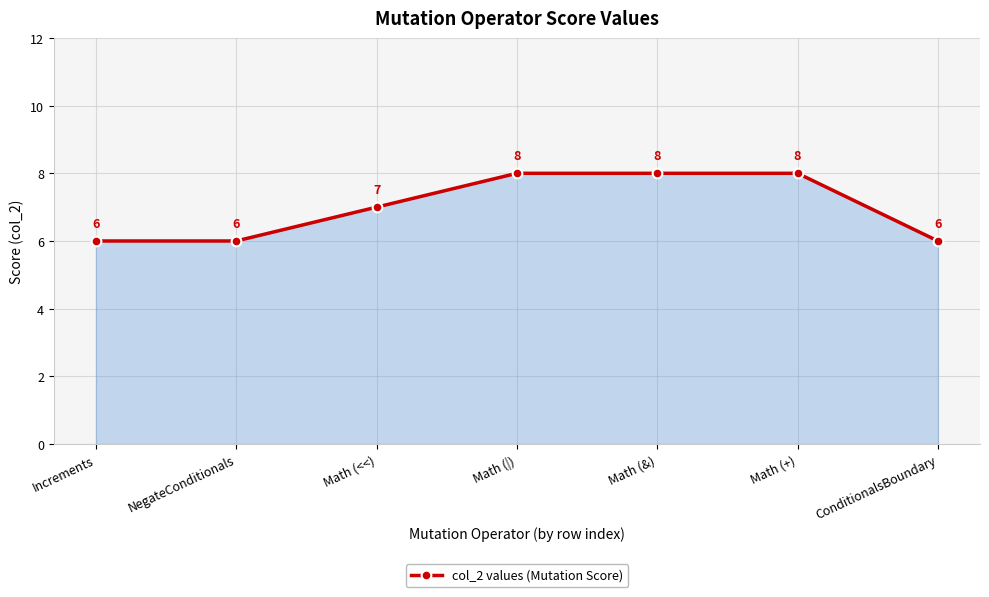

What is the smallest value displayed?

6